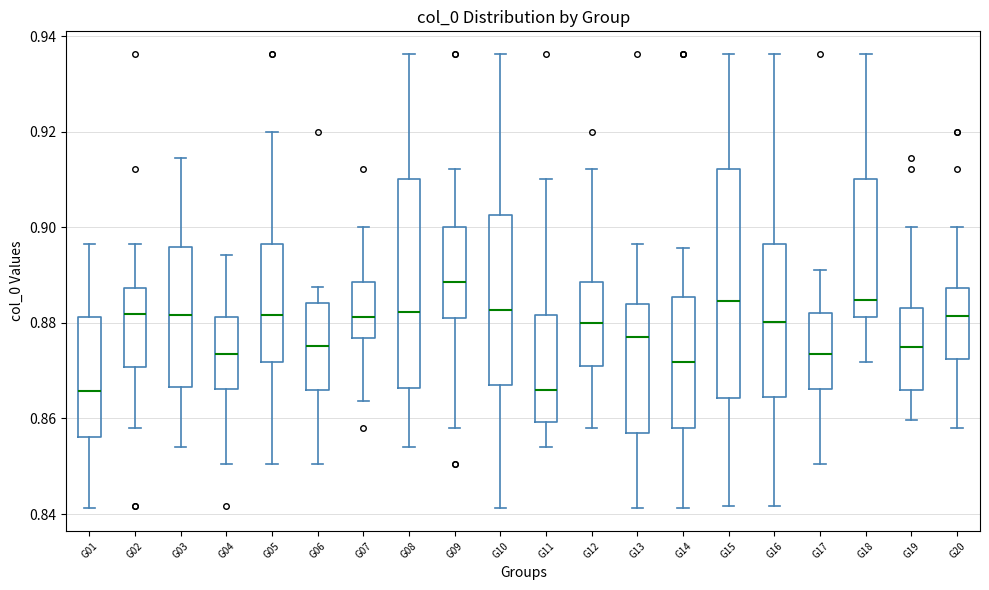

Reading left to right, read every box against the y-axis: the position of its median line, the range the box covers, and the ends of its whiskers. The values are not printed on the chart, so give them approximately, as read against the axis.

G01: median 0.866, box 0.856 to 0.882, whiskers 0.842 to 0.896
G02: median 0.882, box 0.870 to 0.888, whiskers 0.858 to 0.896
G03: median 0.882, box 0.866 to 0.896, whiskers 0.854 to 0.914
G04: median 0.874, box 0.866 to 0.882, whiskers 0.850 to 0.894
G05: median 0.882, box 0.872 to 0.896, whiskers 0.850 to 0.920
G06: median 0.876, box 0.866 to 0.884, whiskers 0.850 to 0.888
G07: median 0.882, box 0.876 to 0.888, whiskers 0.864 to 0.900
G08: median 0.882, box 0.866 to 0.910, whiskers 0.854 to 0.936
G09: median 0.888, box 0.880 to 0.900, whiskers 0.858 to 0.912
G10: median 0.882, box 0.868 to 0.902, whiskers 0.842 to 0.936
G11: median 0.866, box 0.860 to 0.882, whiskers 0.854 to 0.910
G12: median 0.880, box 0.872 to 0.888, whiskers 0.858 to 0.912
G13: median 0.878, box 0.856 to 0.884, whiskers 0.842 to 0.896
G14: median 0.872, box 0.858 to 0.886, whiskers 0.842 to 0.896
G15: median 0.884, box 0.864 to 0.912, whiskers 0.842 to 0.936
G16: median 0.880, box 0.864 to 0.896, whiskers 0.842 to 0.936
G17: median 0.874, box 0.866 to 0.882, whiskers 0.850 to 0.892
G18: median 0.884, box 0.882 to 0.910, whiskers 0.872 to 0.936
G19: median 0.874, box 0.866 to 0.884, whiskers 0.860 to 0.900
G20: median 0.882, box 0.872 to 0.888, whiskers 0.858 to 0.900